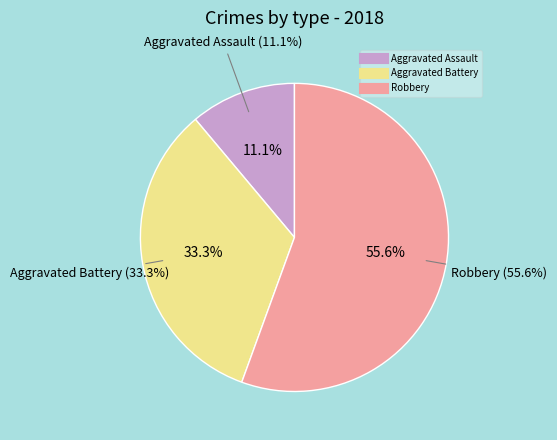

To the nearest percent, what portion does Aggravated Assault represent?

11%